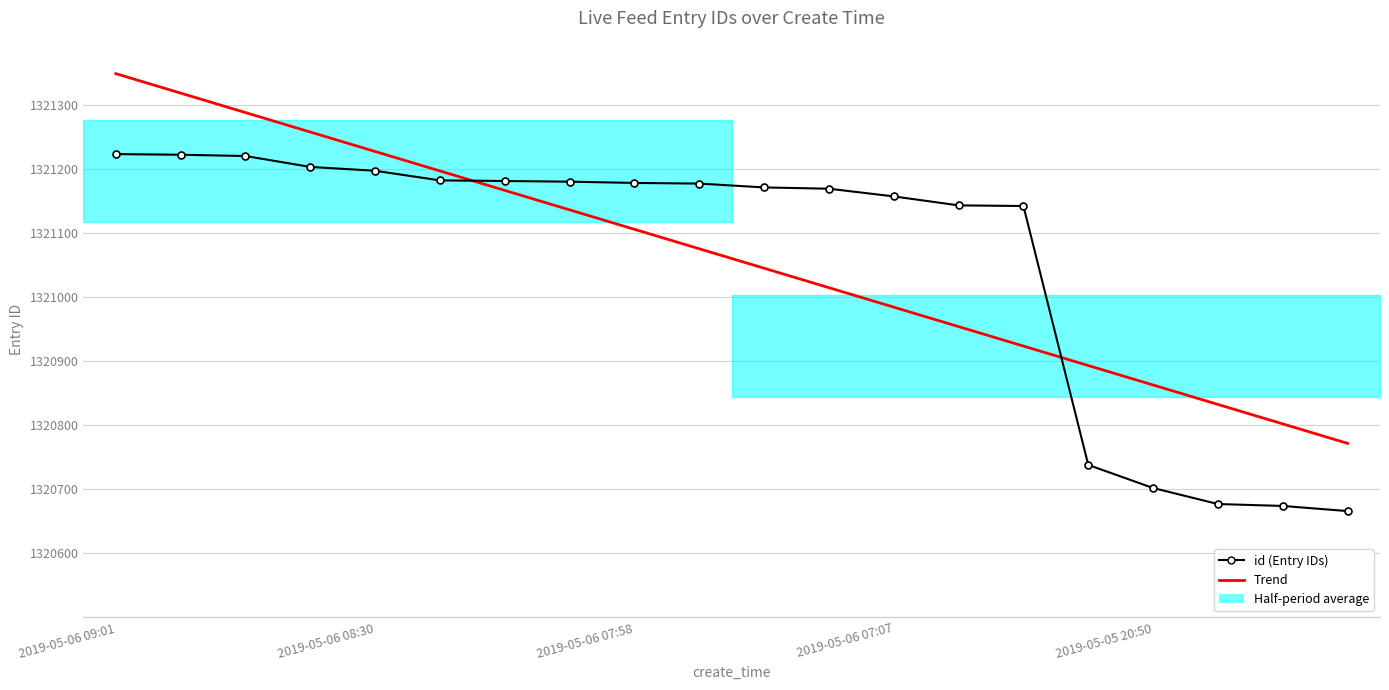

Is the value of Trend at 13 greater than the value of id (Entry IDs) at 2019-05-05 20:50?

No